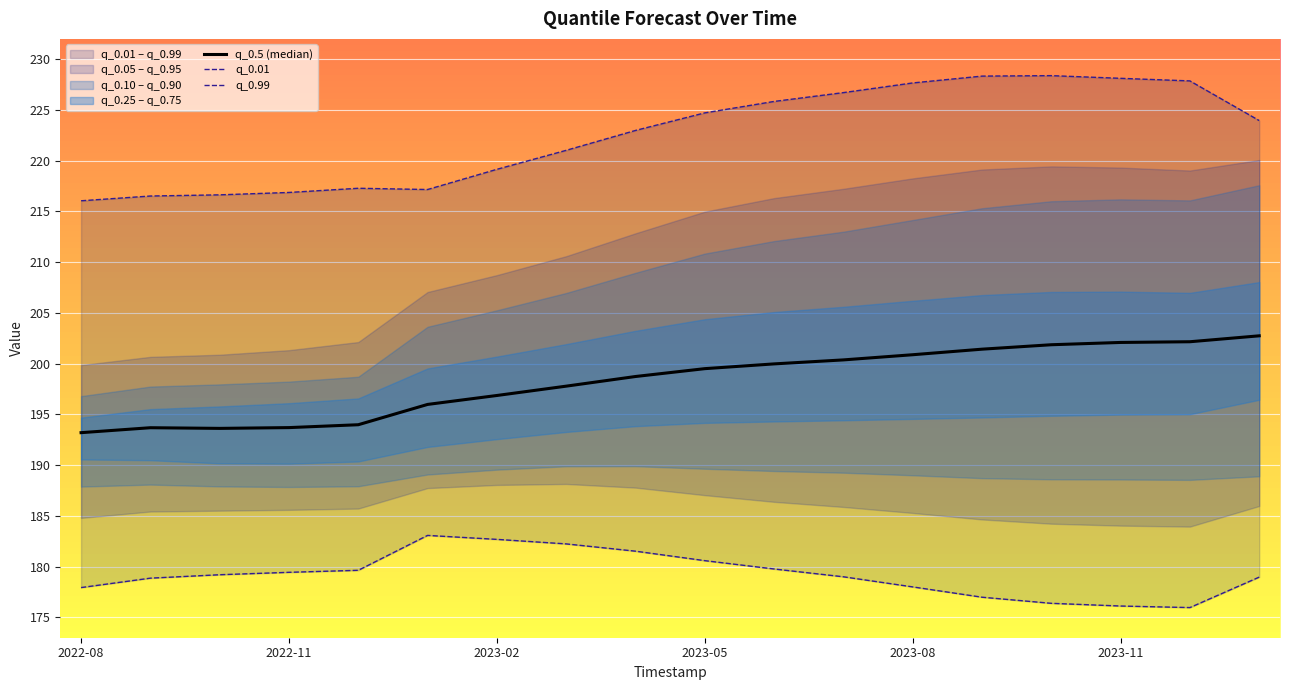

Is it true that q_0.5 (median) equals 337.1 at 2022-11?

False